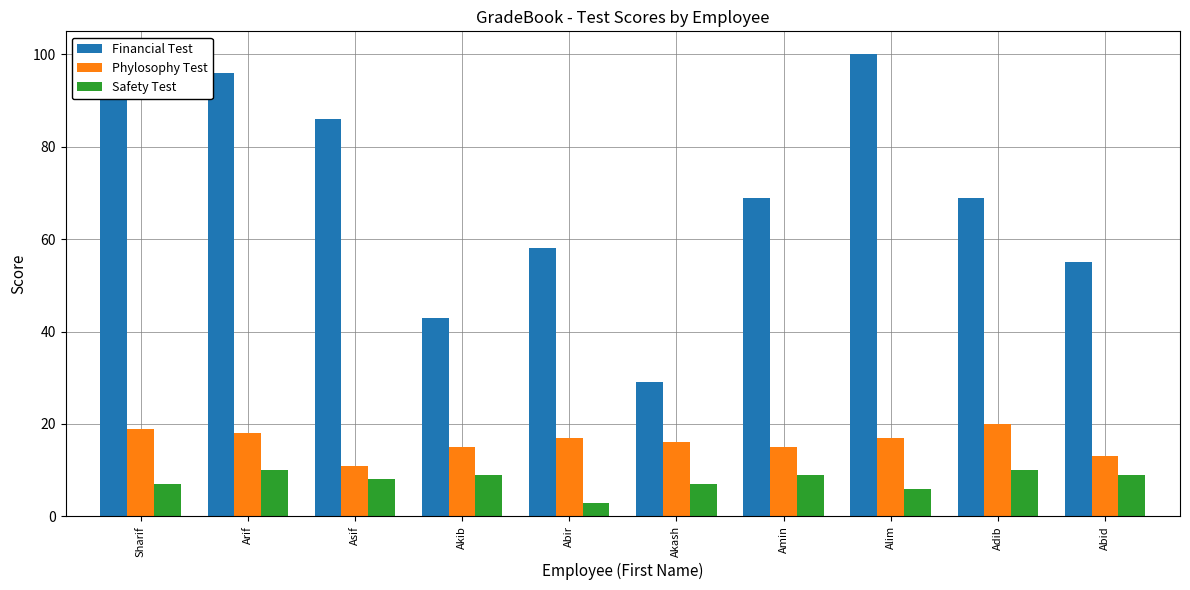

Reading left to right, what are all the values shown in this chart?

Financial Test: 99	96	86	43	58	29	69	100	69	55
Phylosophy Test: 19	18	11	15	17	16	15	17	20	13
Safety Test: 7	10	8	9	3	7	9	6	10	9